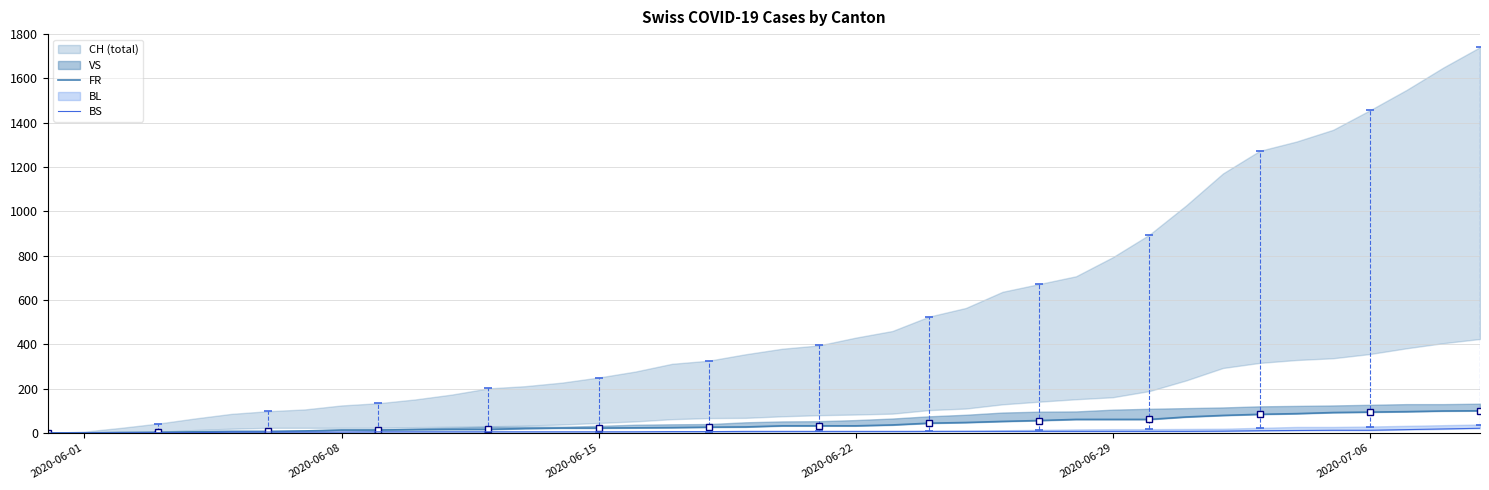

True or false: FR and BS cross at least once.

False